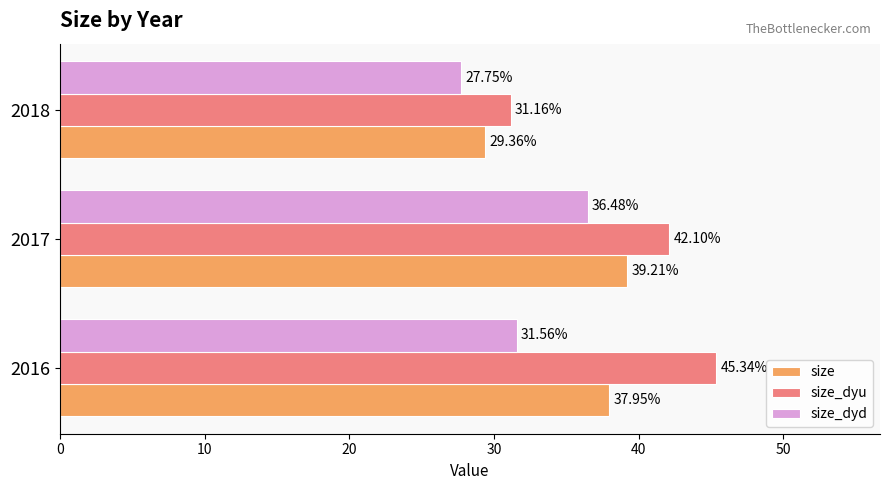

How many categories are shown in the chart?

3